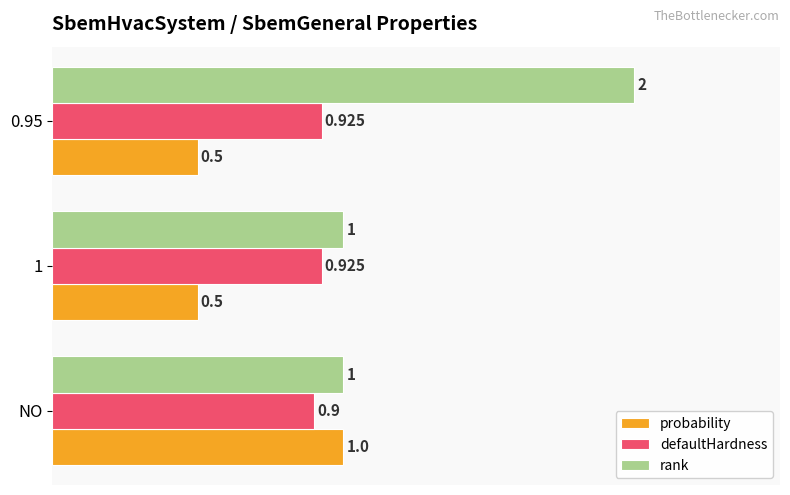

At 0.95, list the series in order from largest to smallest.

rank, defaultHardness, probability